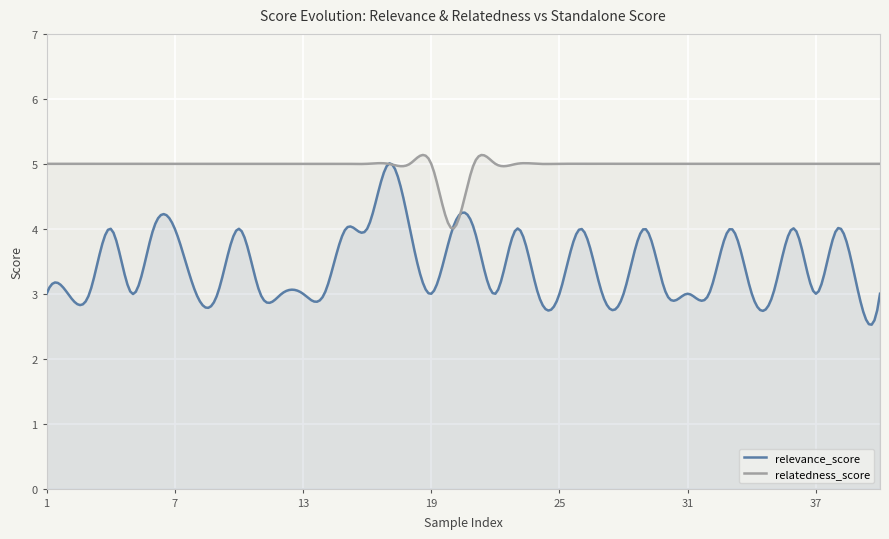

Is the value of relatedness_score at 13 greater than the value of relevance_score at 14?

Yes